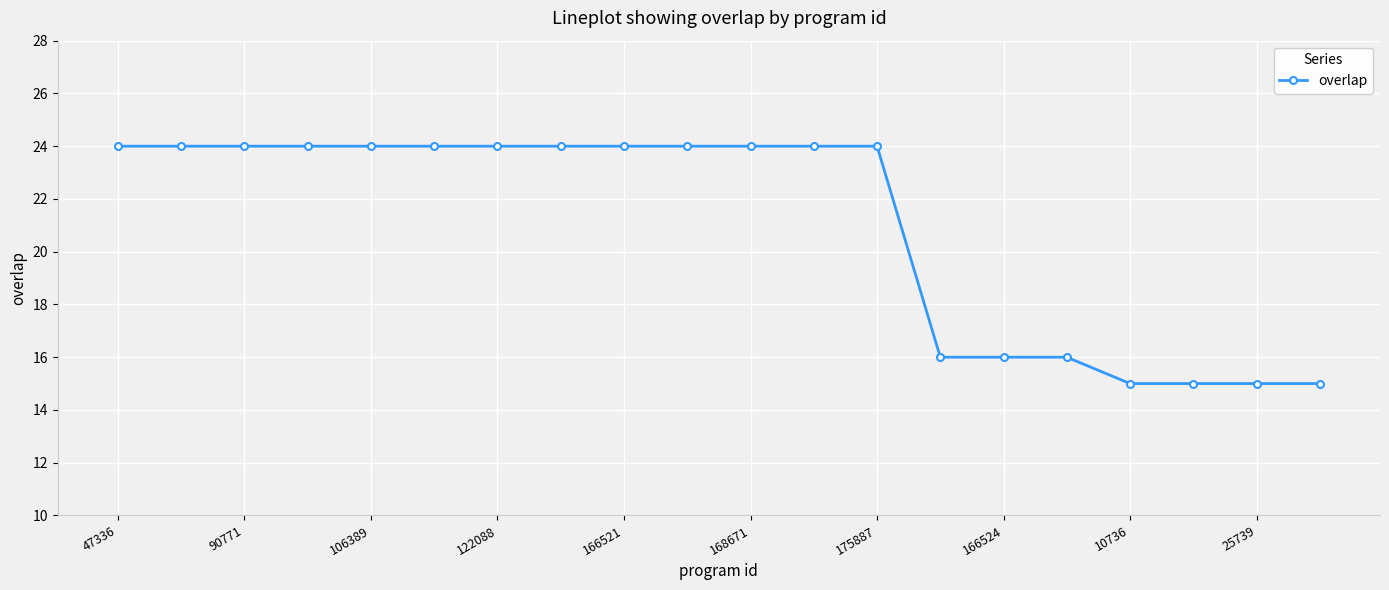

What is the difference between the second highest and second lowest values?

9